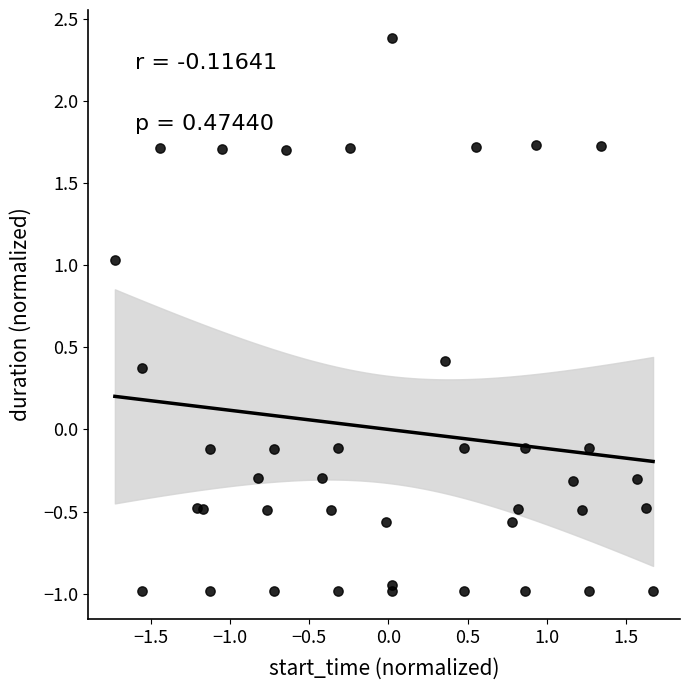

What is the range of X values (max minus min)?

3.4